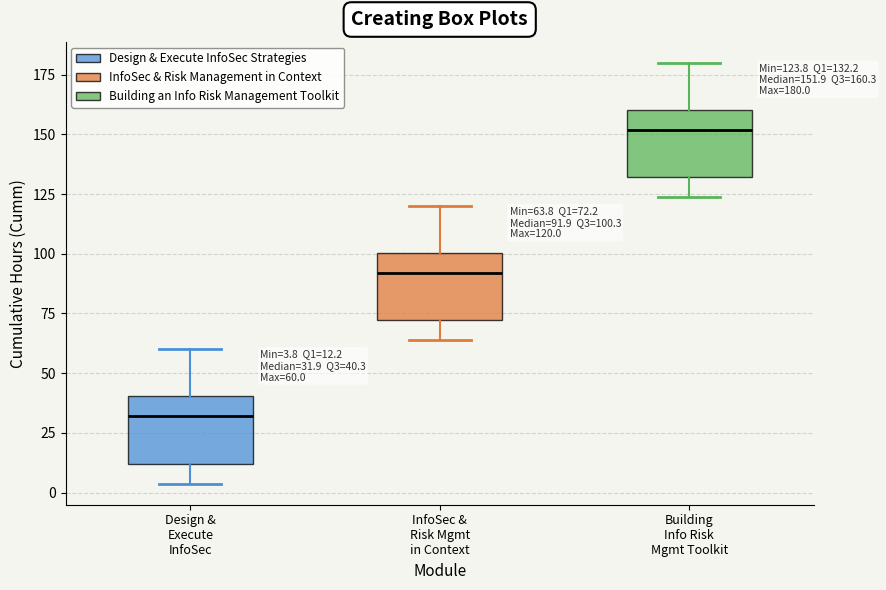

Which box has the lowest median line?

Design & Execute InfoSec